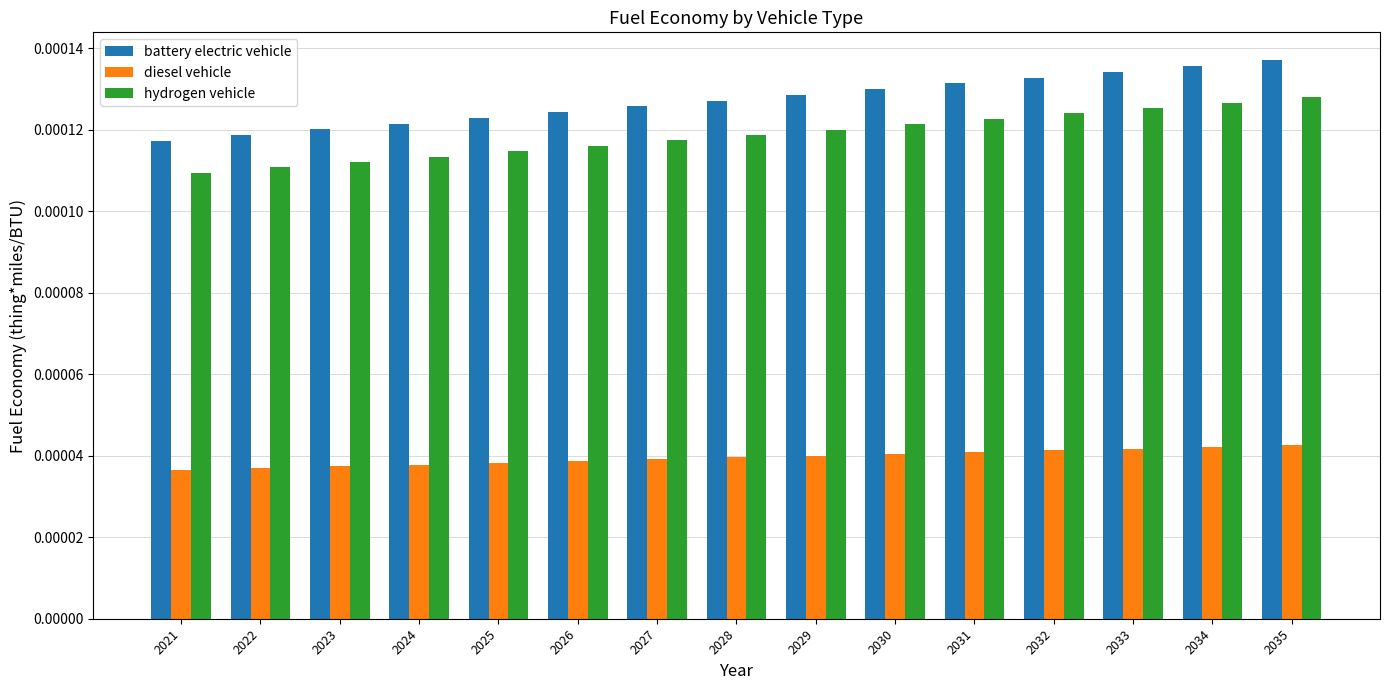

Count the hydrogen vehicle values in the range 0 to 1.

15